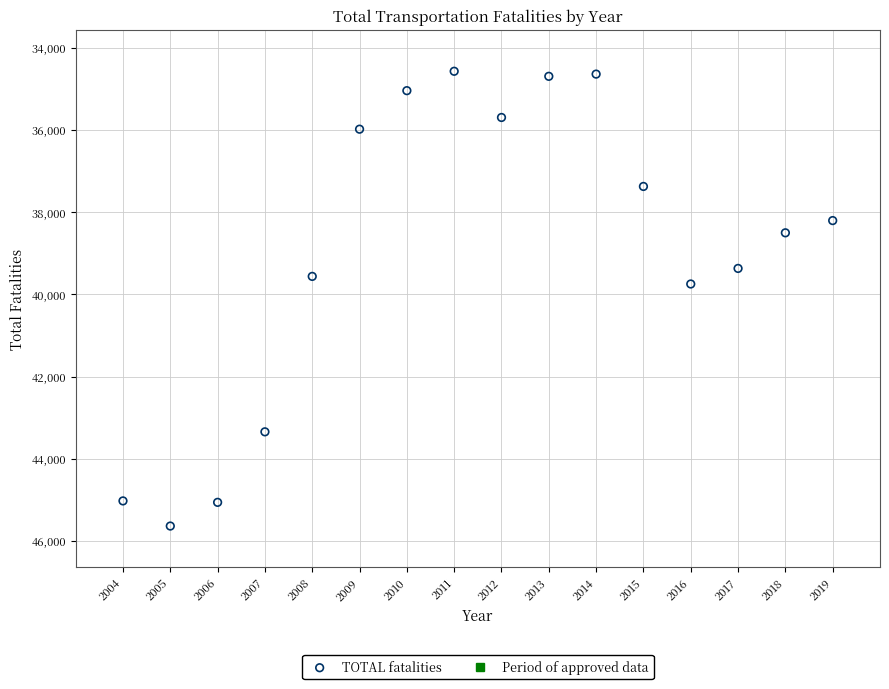

What Y value in the scatter plot is closest to 40104?

39747